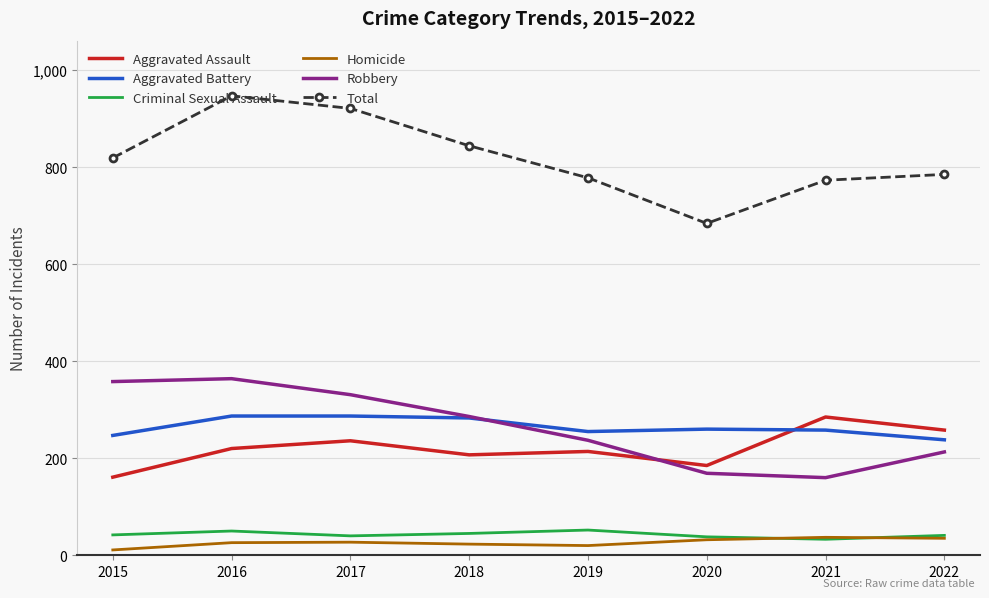

What is the highest value of the Aggravated Battery series?

287